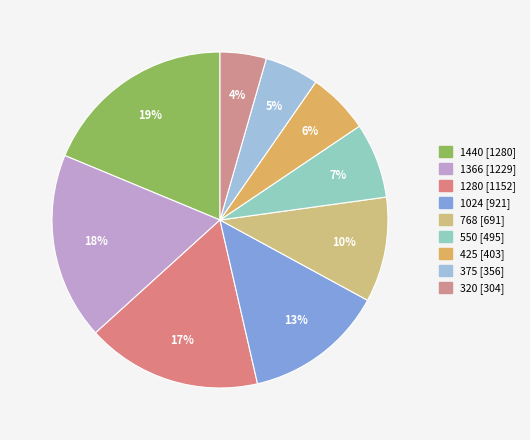

Between 1280 and 375, which is larger?

1280